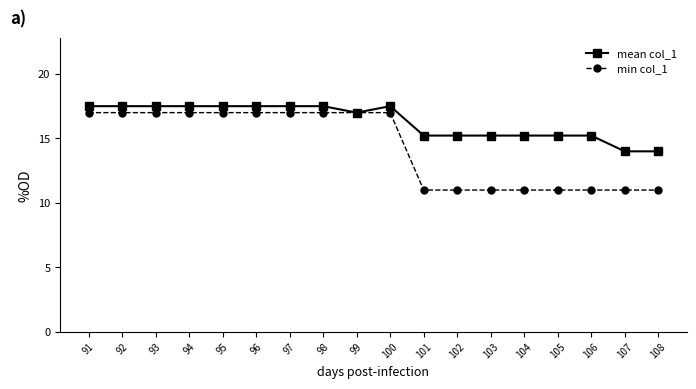

The value of min col_1 at 104 is 3.9. True or false?

False